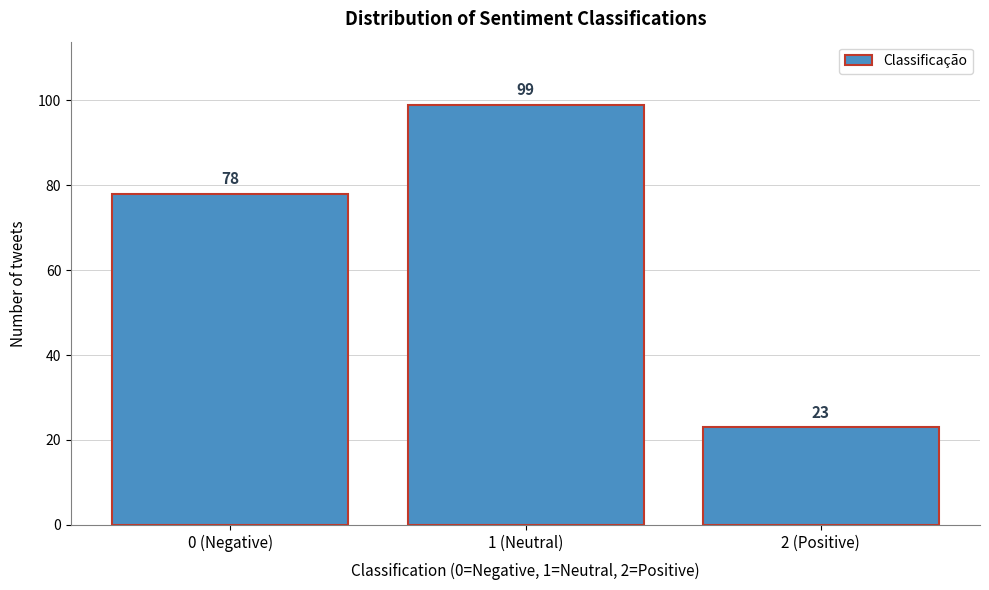

Reading left to right, list all the values displayed in this chart.

78	99	23